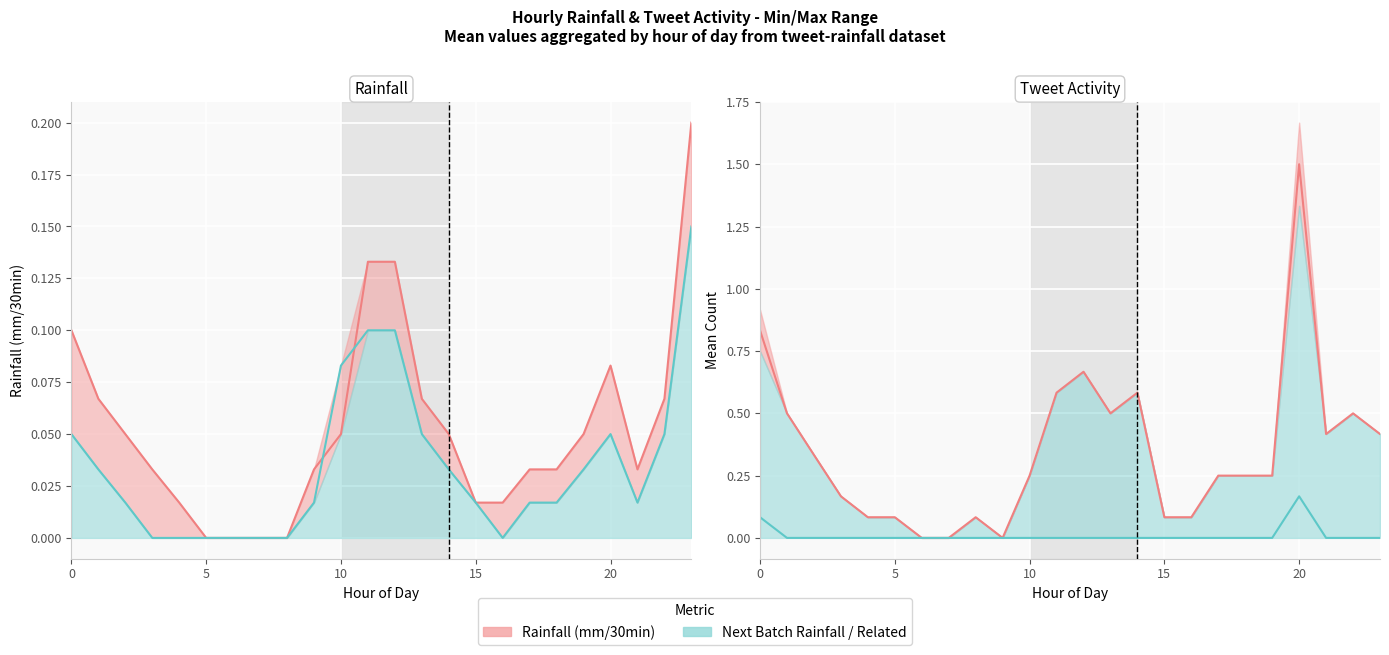

Count the number of categories in the chart.

24